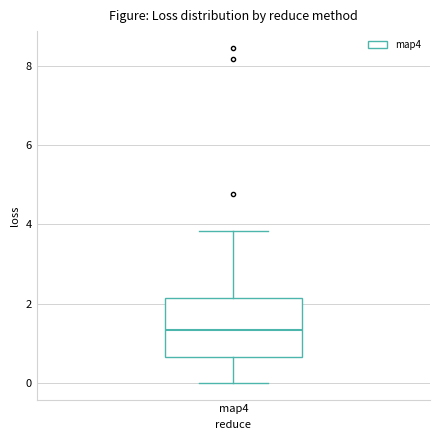

Transcribe this box plot: give where the median line is, the range the box spans, and where the two whiskers end, as read against the y-axis. The values are not printed on the chart, so give them approximately, as read against the axis.

median 1.4, box 0.6 to 2.2, whiskers 0.0 to 3.8